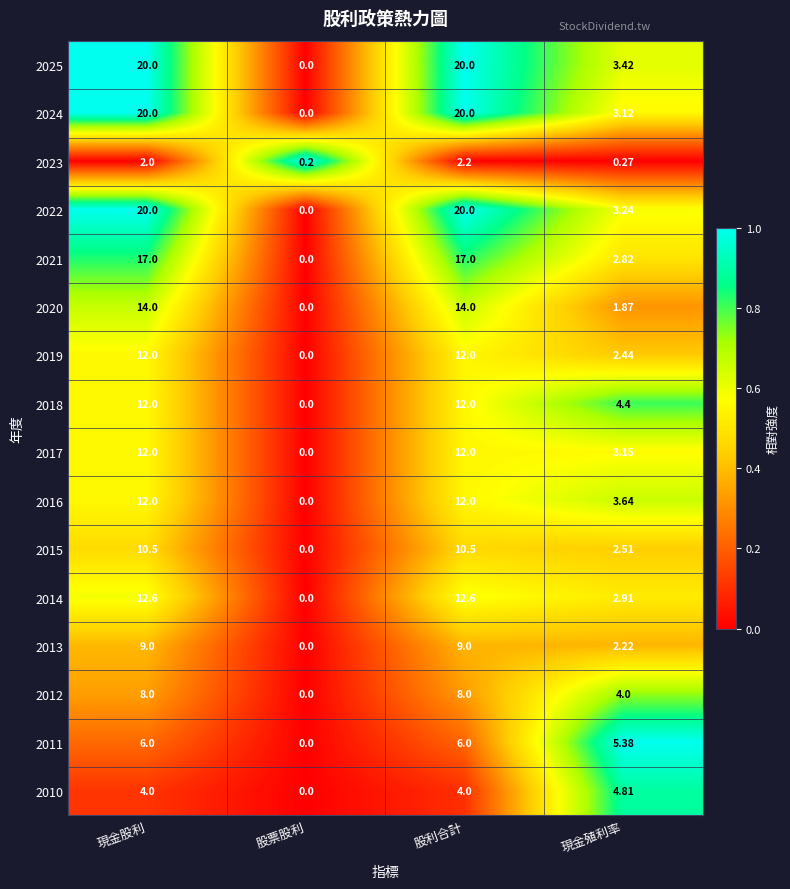

At which label does 2012 reach its minimum?

股票股利